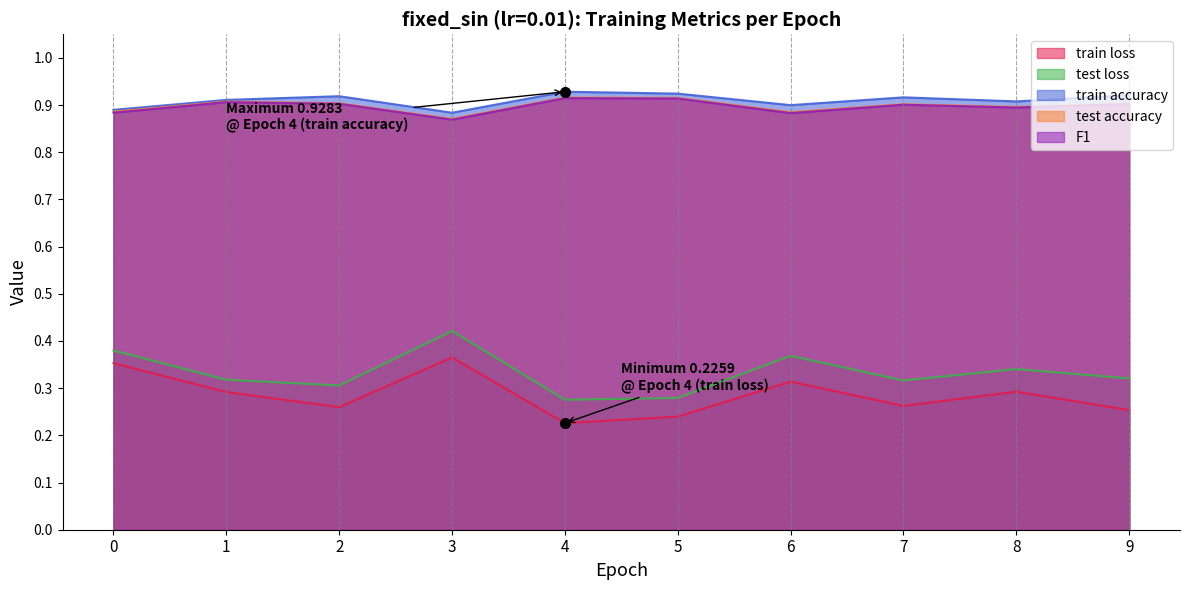

What is the lowest value of the test accuracy series?

0.9